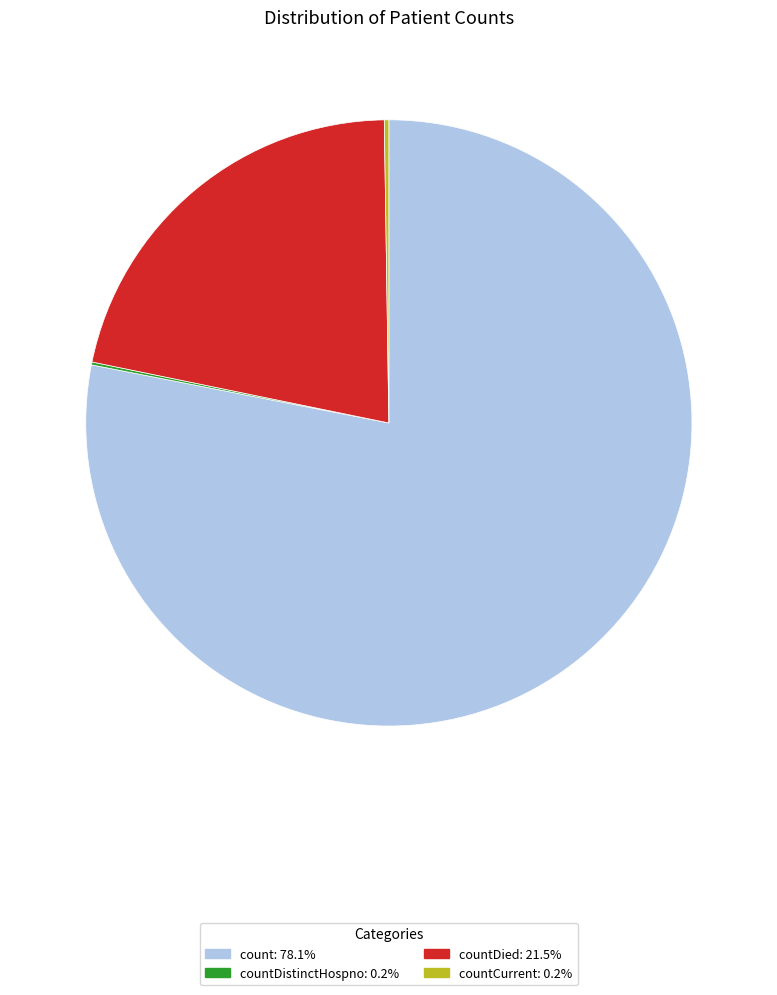

Is there a majority slice in this chart?

Yes